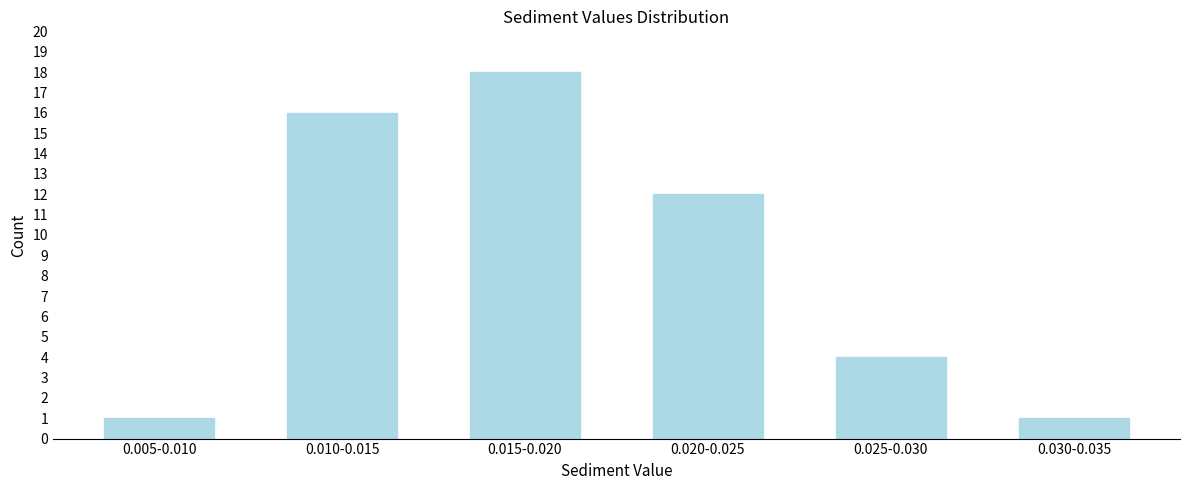

Reading left to right, list all the values displayed in this chart.

0.005-0.010=1	0.010-0.015=16	0.015-0.020=18	0.020-0.025=12	0.025-0.030=4	0.030-0.035=1